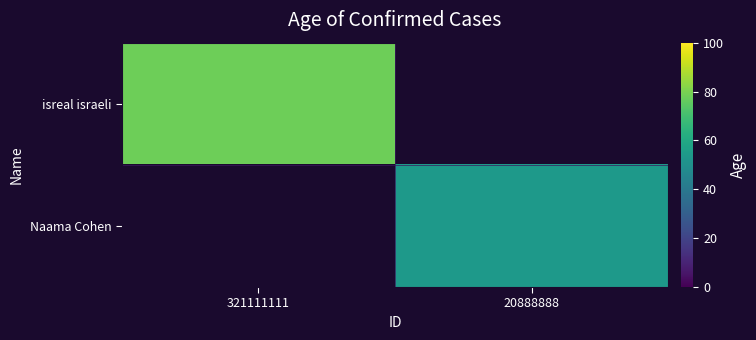

List the series in order of their peak value, lowest first.

isreal israeli, Naama Cohen